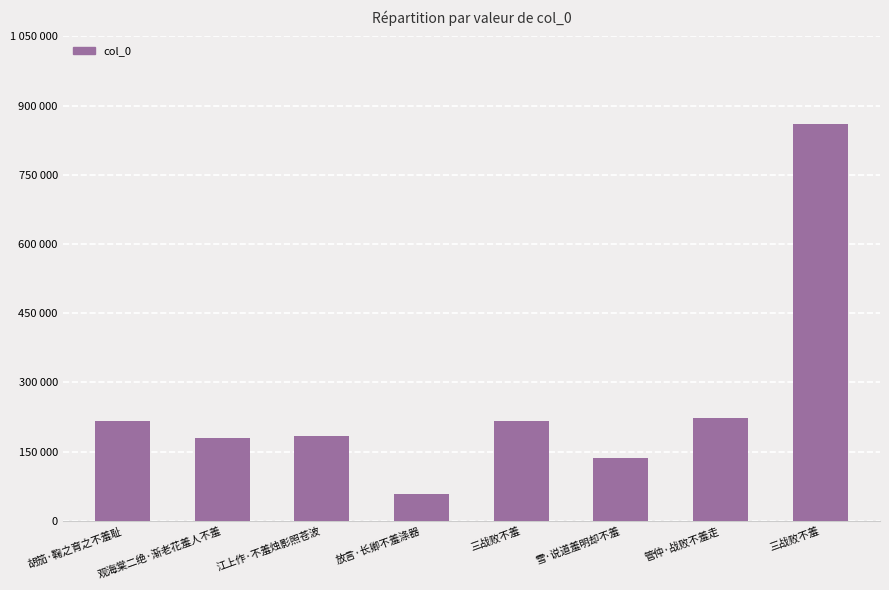

Is it true that the value at 江上作·不羞烛影照苍波 is 184635?

True